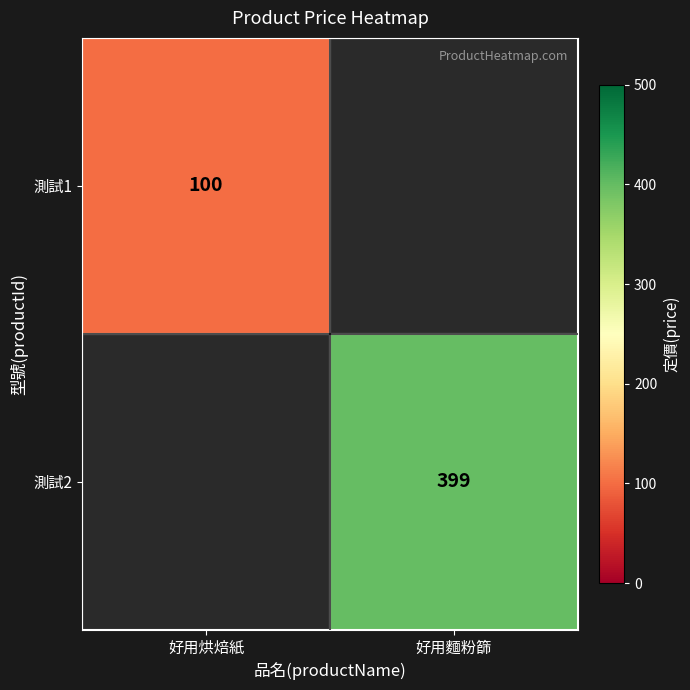

True or false: 測試2 has a value of 399 at 好用麵粉篩.

True